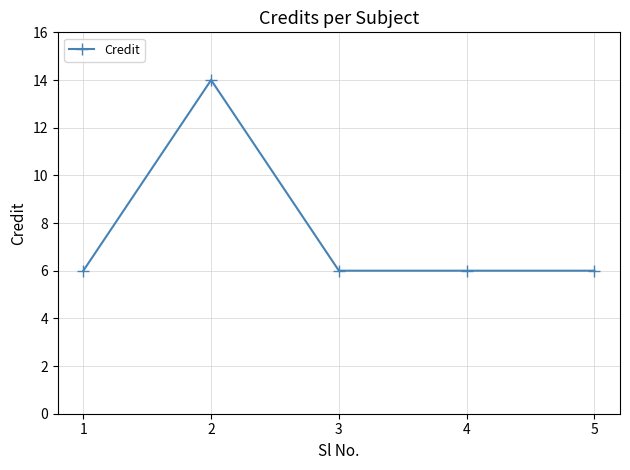

Approximately how many times larger is the value at 4 compared to 2?

0.4